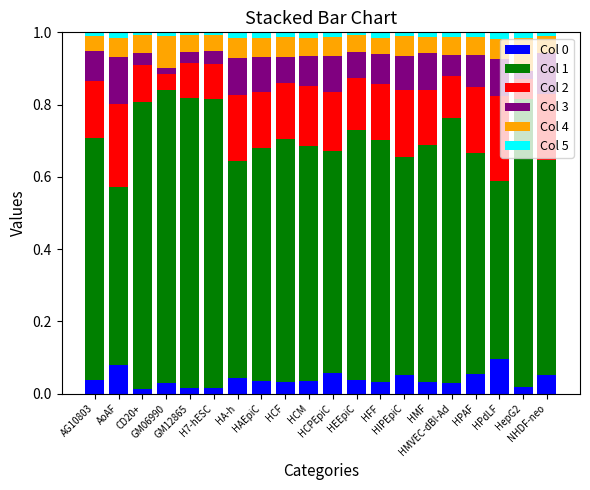

What is the total value across all series at AG10803?

1.0